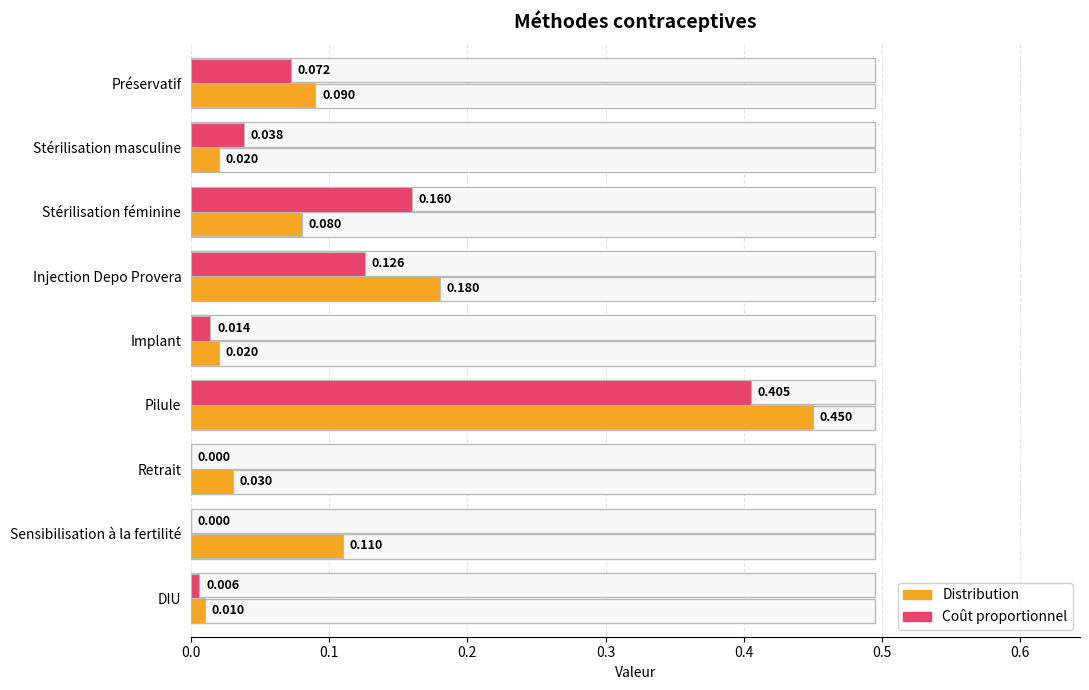

Between Préservatif and Implant, which series saw the biggest shift?

Distribution